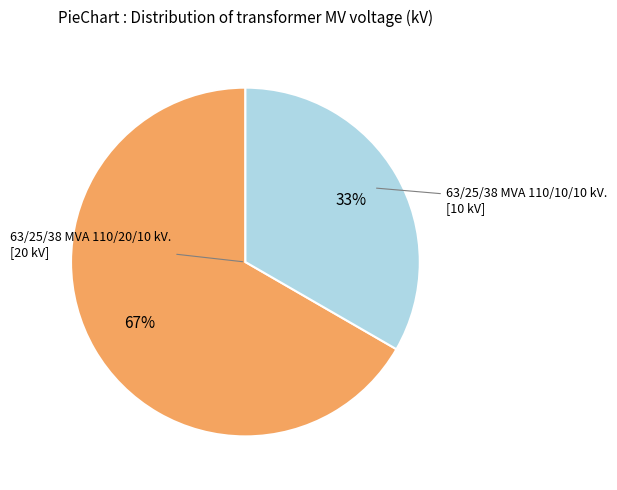

Is there any slice that represents more than half of the pie?

Yes